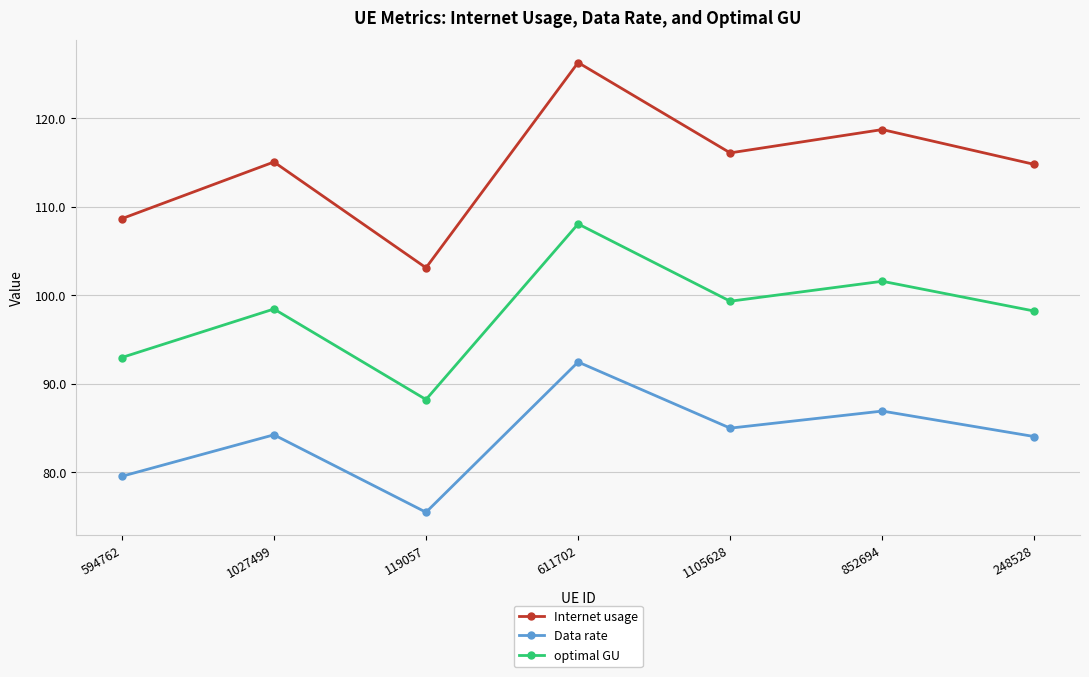

What is the difference between the maximum and second lowest values in the optimal GU series?

15.1